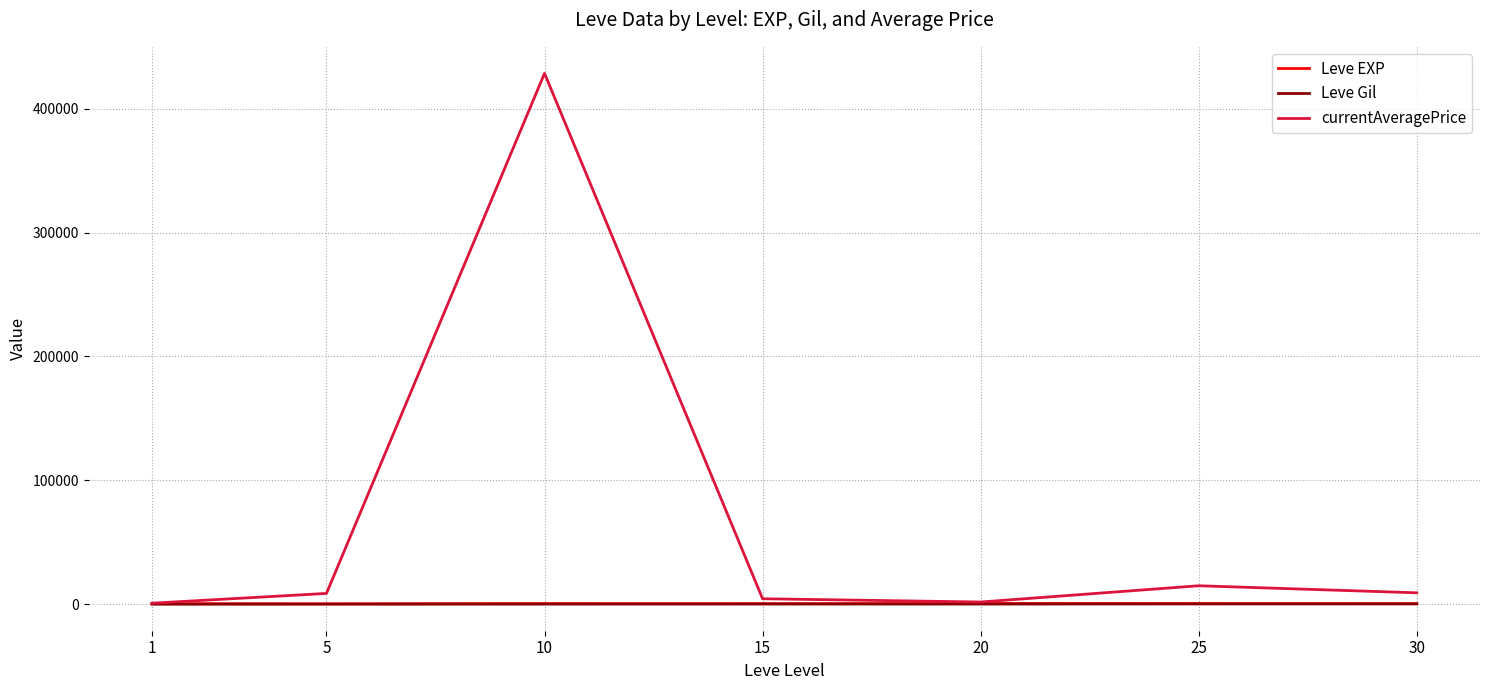

In currentAveragePrice, how many points are higher than both neighbors (excluding endpoints)?

2